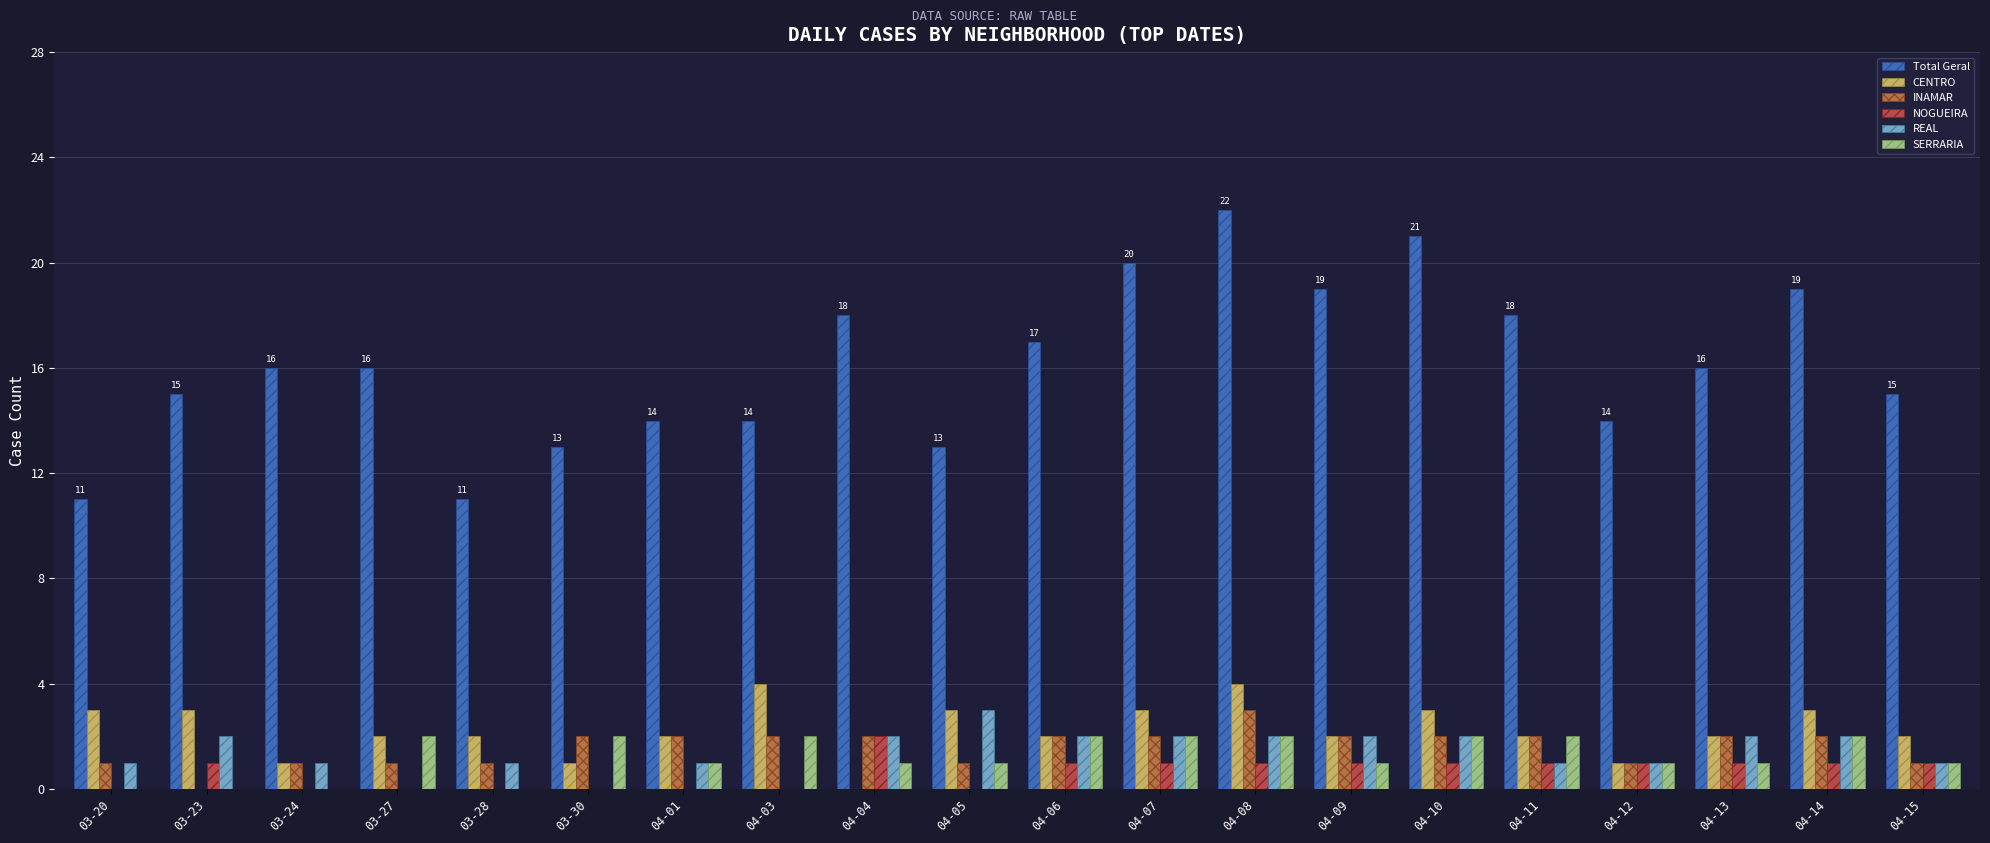

Is the value of INAMAR at 04-01 greater than the value of Total Geral at 03-23?

No